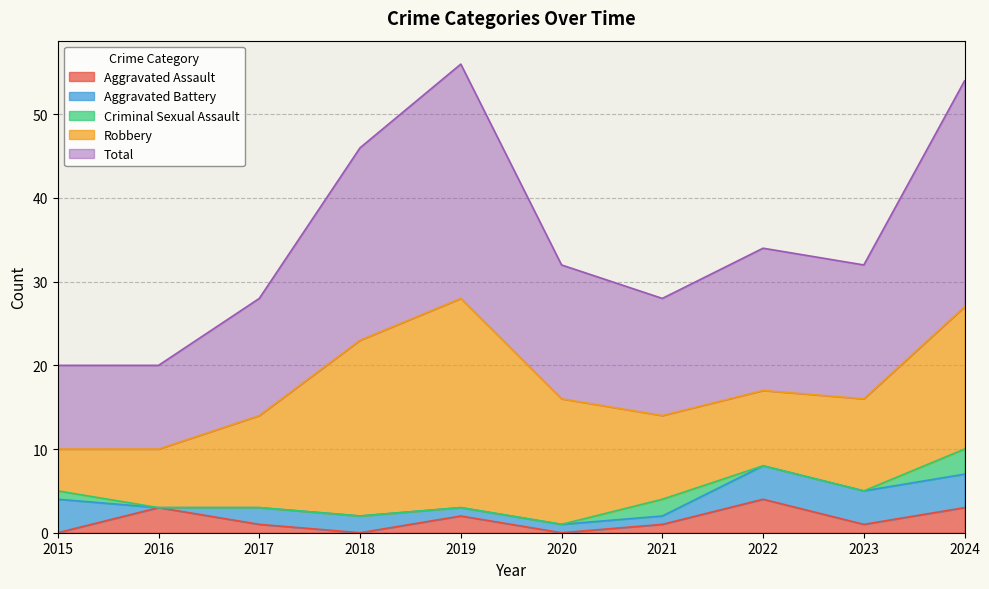

Reading right to left, what are all the values shown in this chart?

Aggravated Assault: 3	1	4	1	0	2	0	1	3	0
Aggravated Battery: 4	4	4	1	1	1	2	2	0	4
Criminal Sexual Assault: 3	0	0	2	0	0	0	0	0	1
Robbery: 17	11	9	10	15	25	21	11	7	5
Total: 27	16	17	14	16	28	23	14	10	10